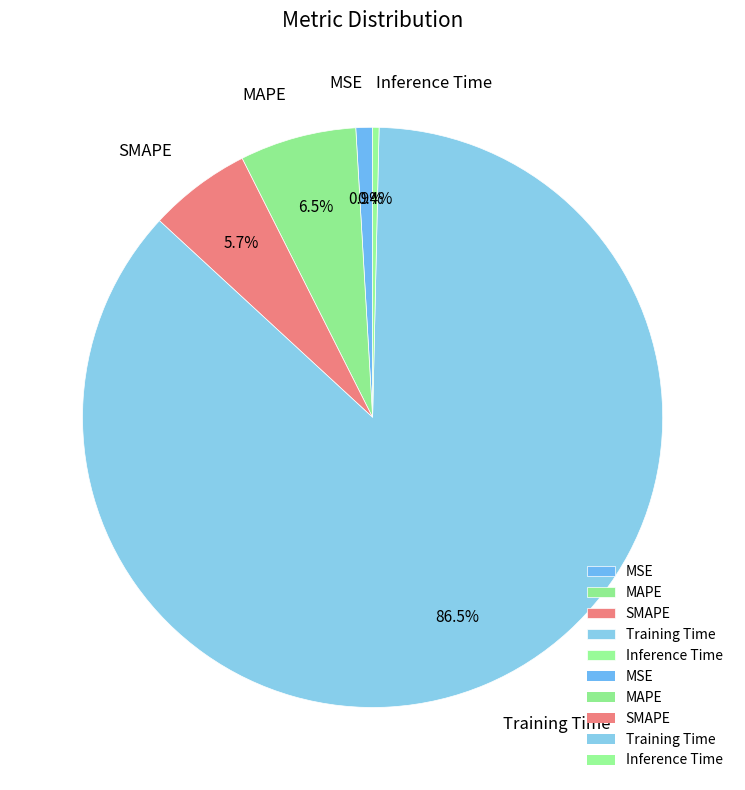

Which has a higher value, SMAPE or Training Time?

Training Time